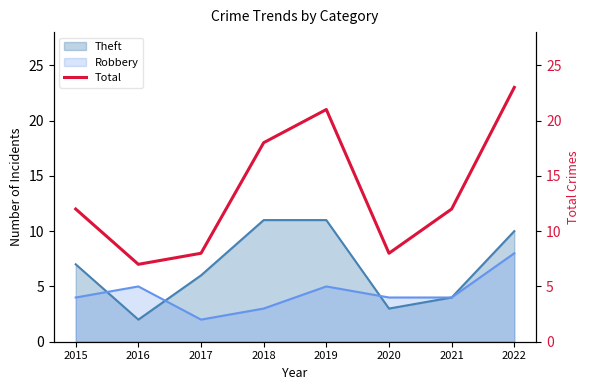

What is the highest value of the Robbery series?

8